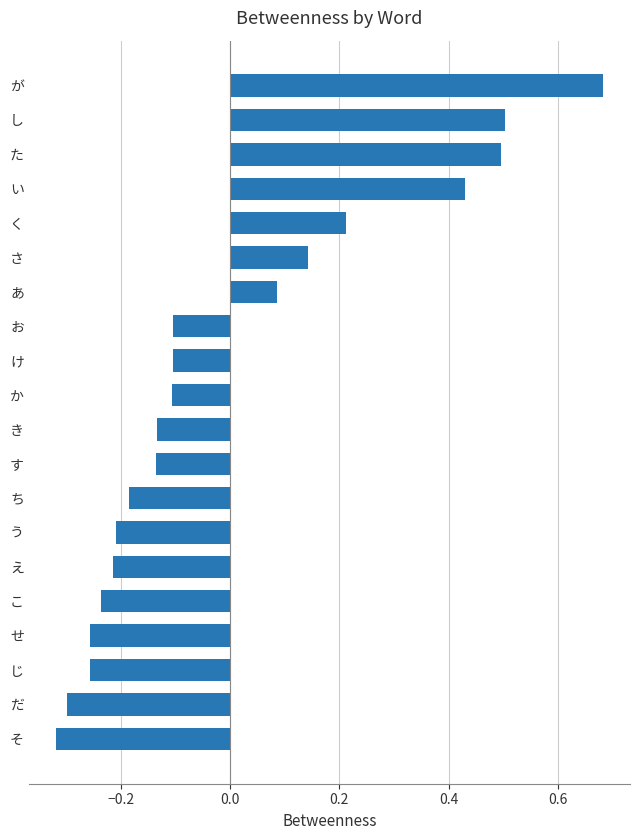

How many bars are there in total?

20